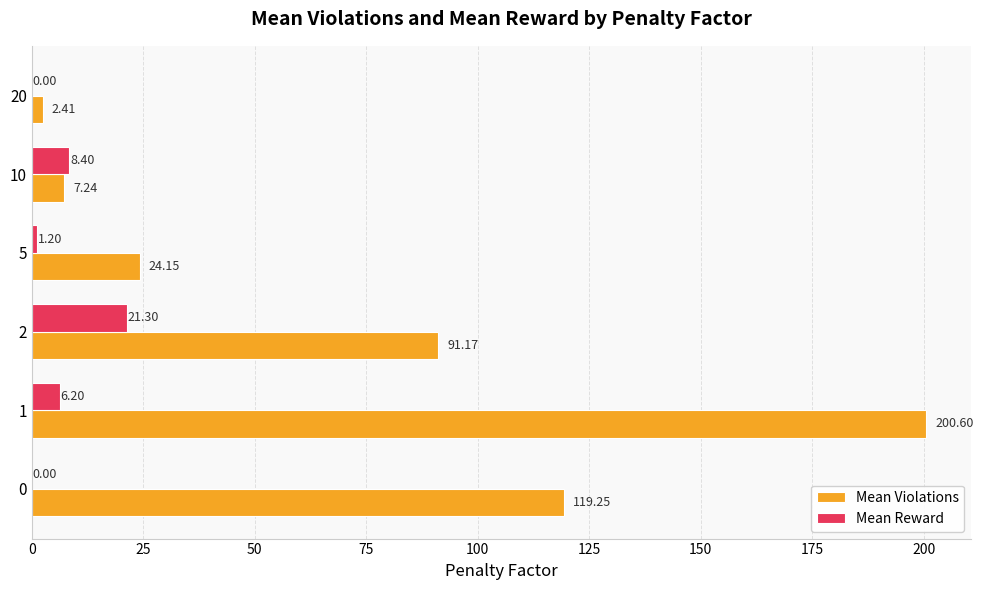

What is the average value of the Mean Reward series?

6.2